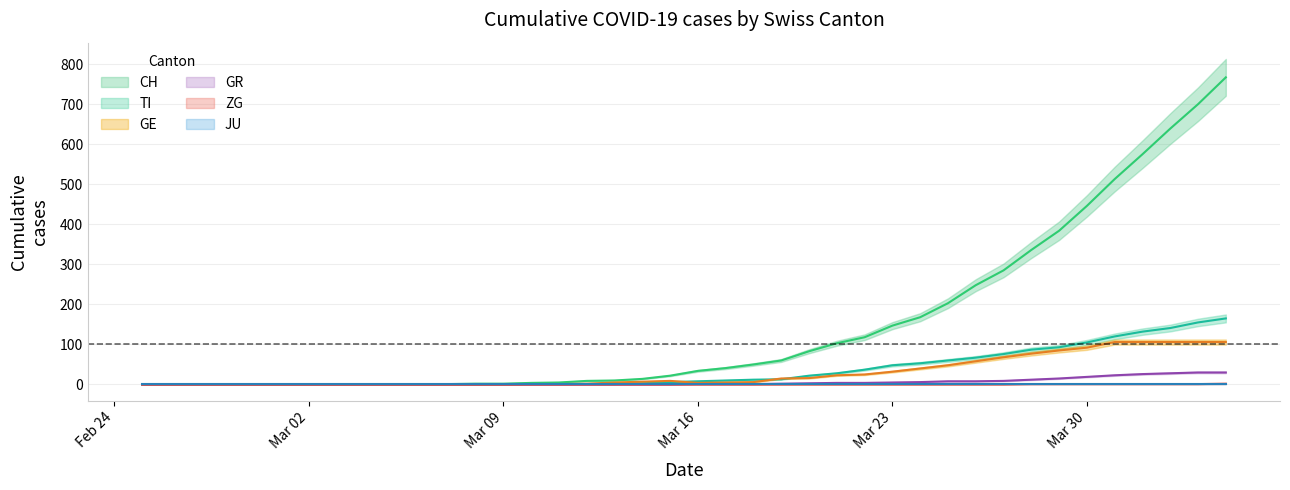

What is the difference between the highest and lowest values at 2020-03-18?

50